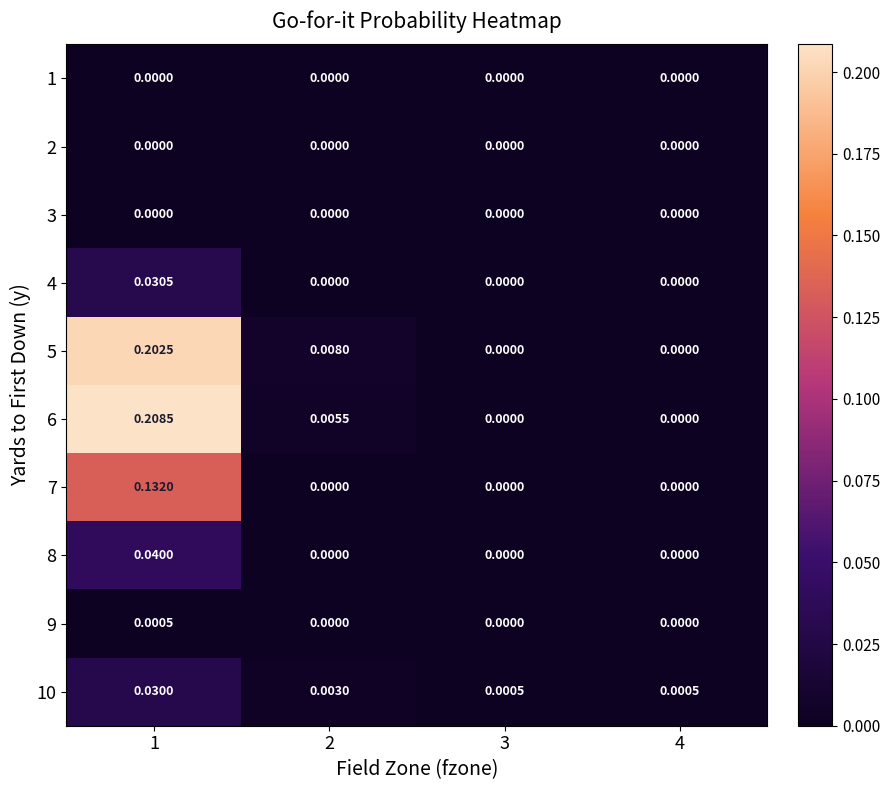

How many distinct data groups are displayed?

10